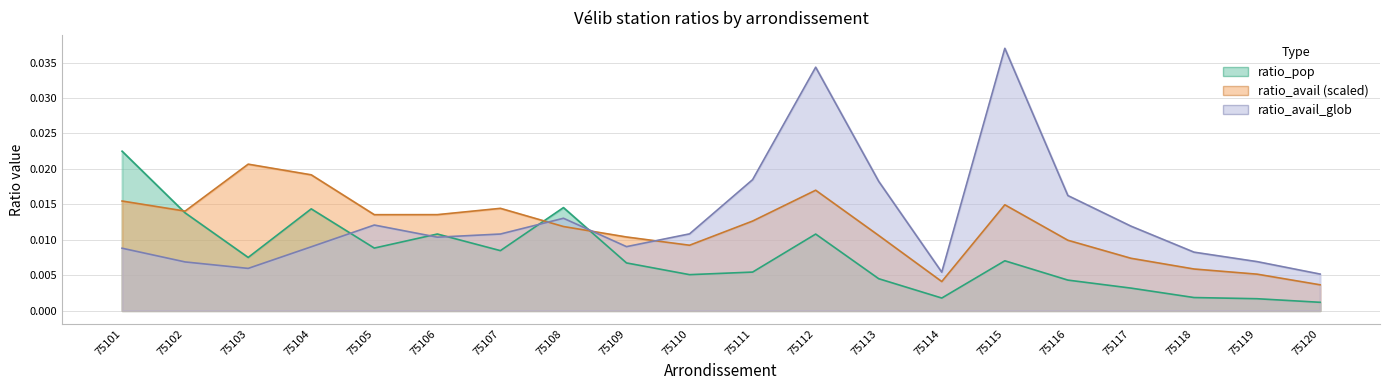

Which category has the lowest value in the ratio_pop series?

75120